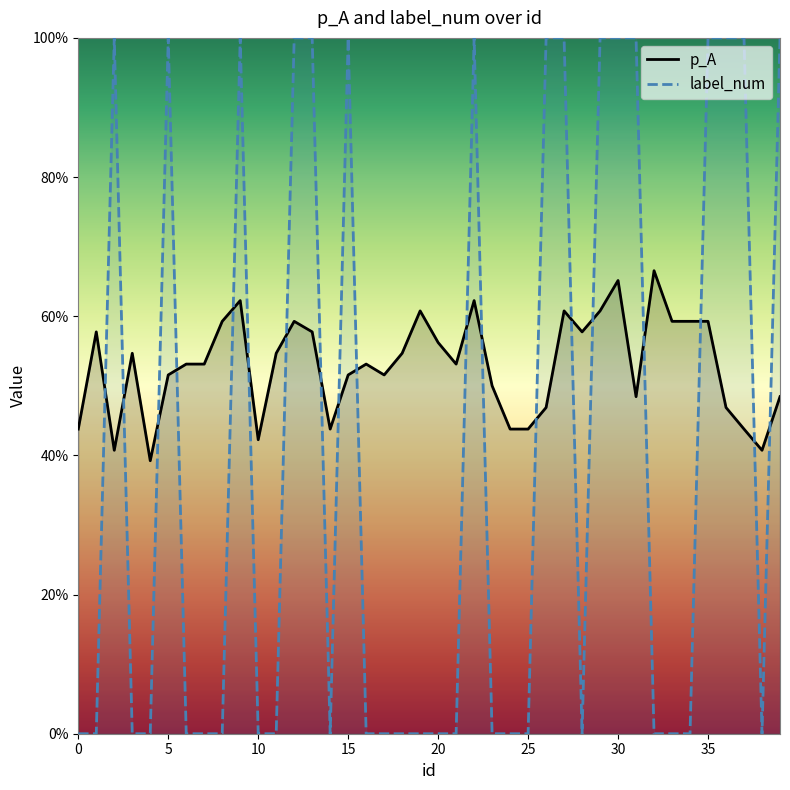

Is it true that label_num equals 0.3 at 31?

False